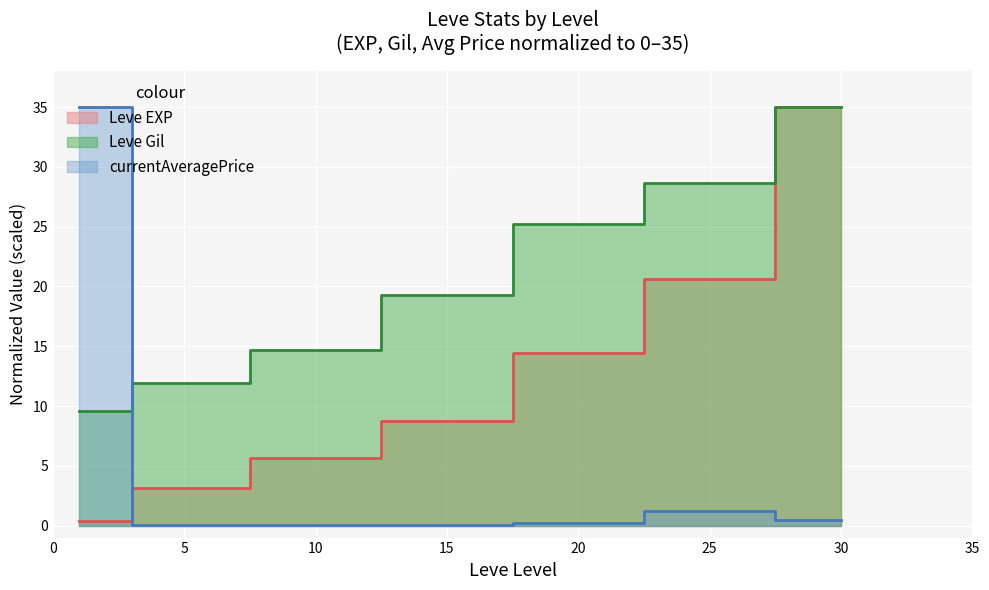

How many interior local valleys does the currentAveragePrice series have?

1